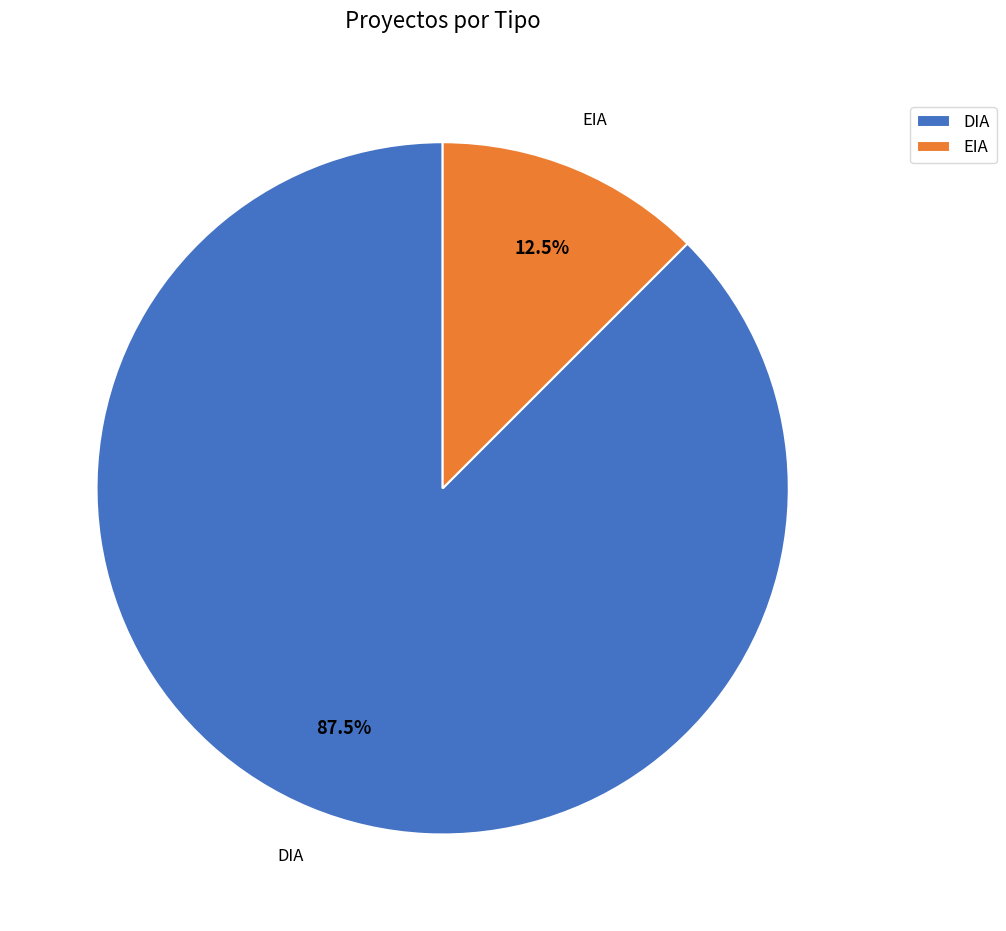

Count the number of slices in the pie.

2